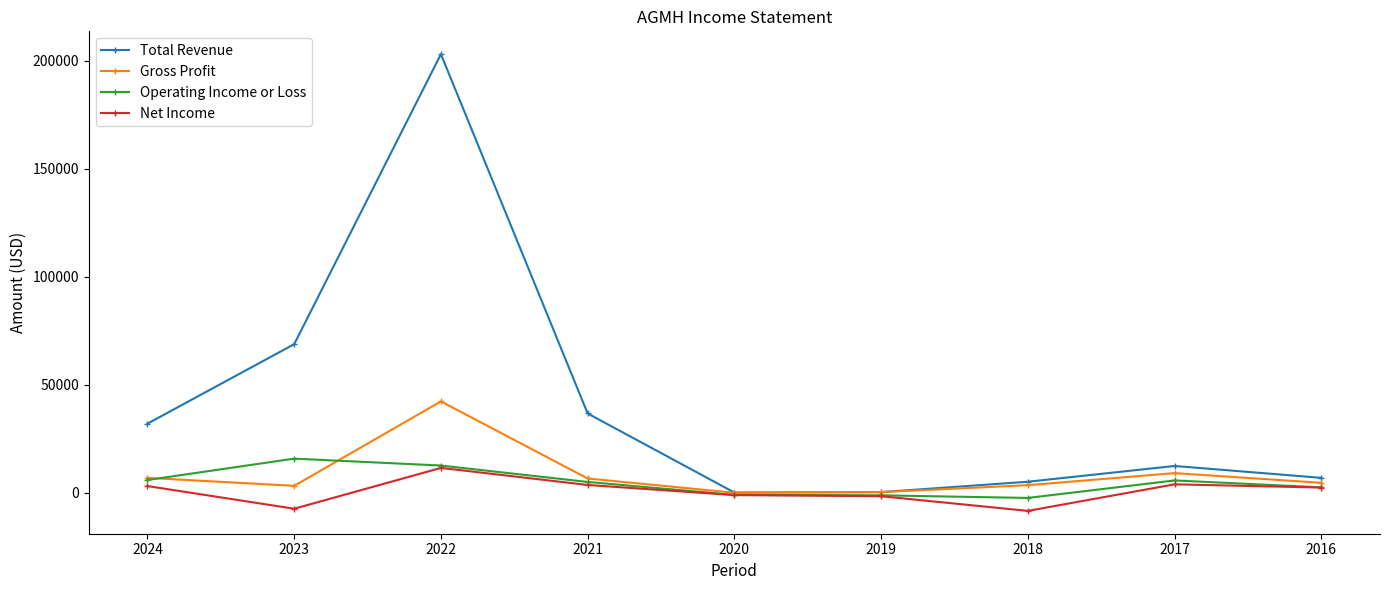

Between 2021 and 2019, which series saw the biggest shift?

Total Revenue